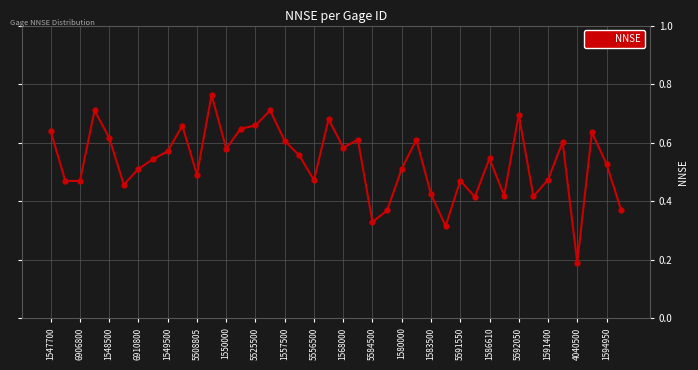

How many lines are shown in the chart?

1